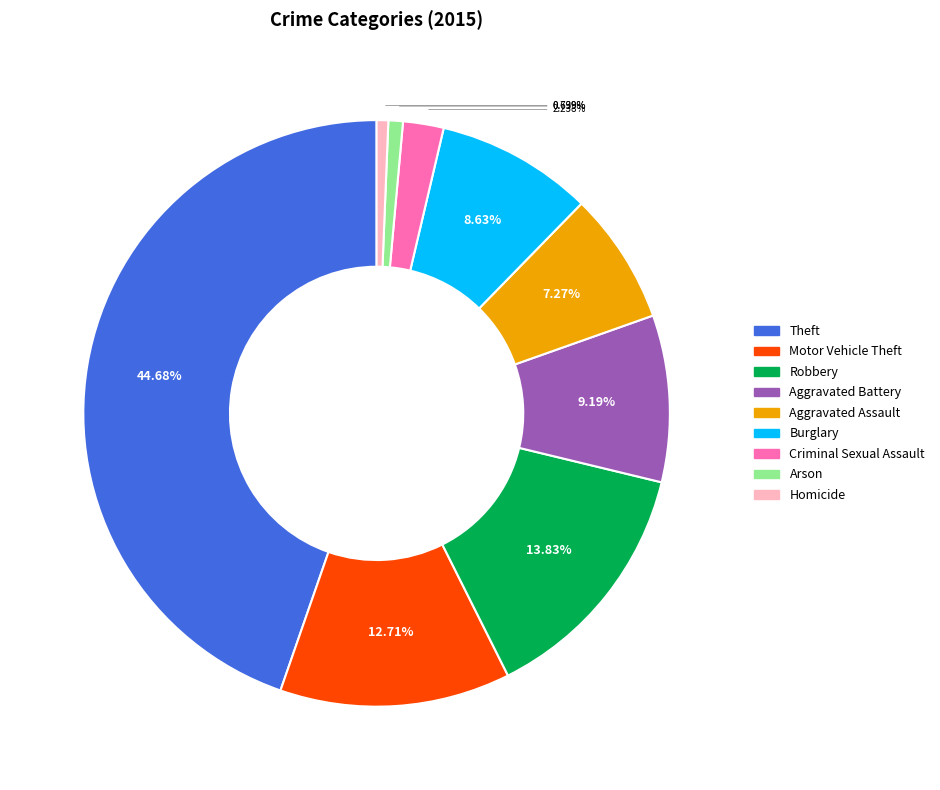

What percentage is NOT represented by Motor Vehicle Theft?

87.3%